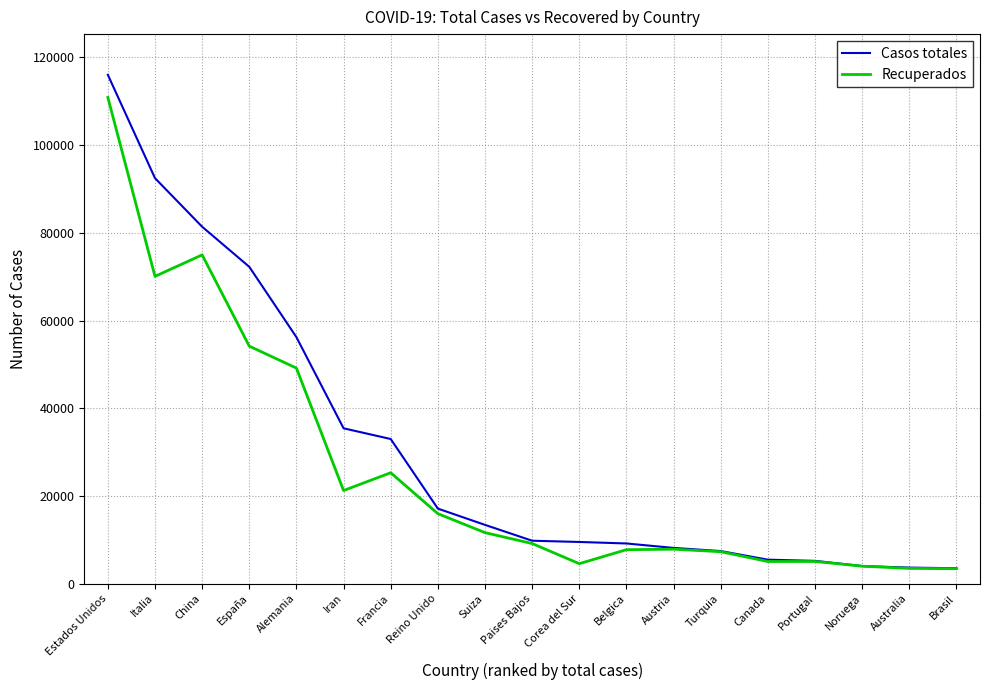

Rank the series by their maximum value, from lowest to highest.

Recuperados, Casos totales